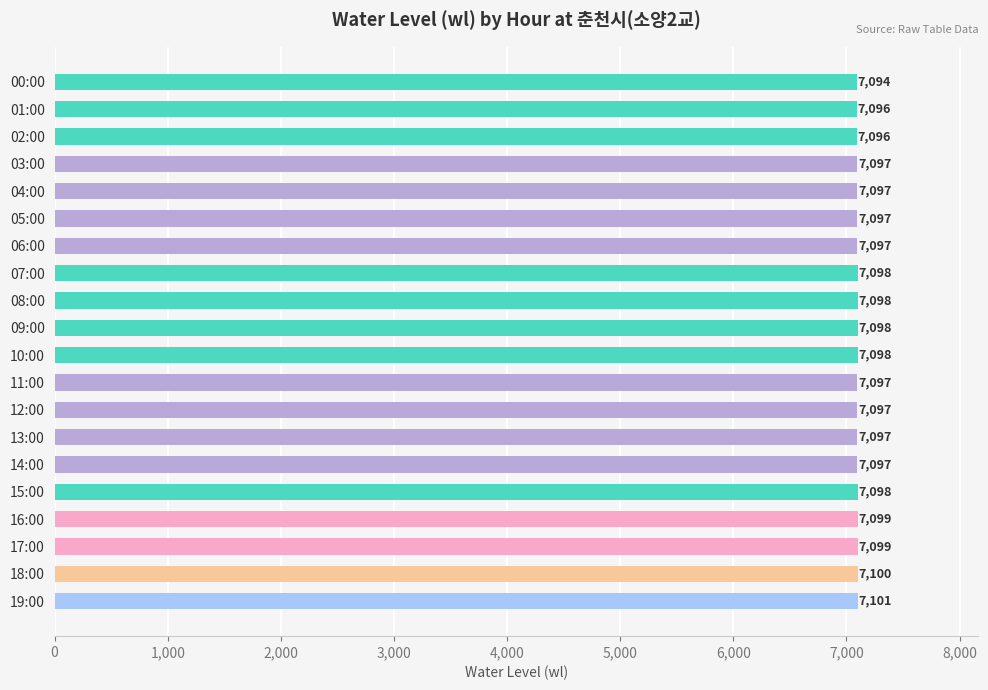

Does the chart contain any negative values?

No